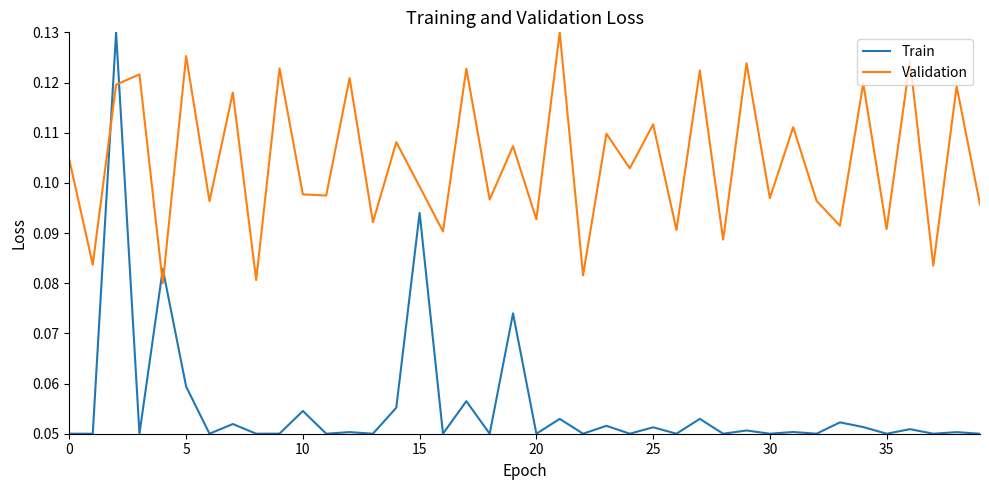

Rank the series by their average value, from lowest to highest.

Train, Validation